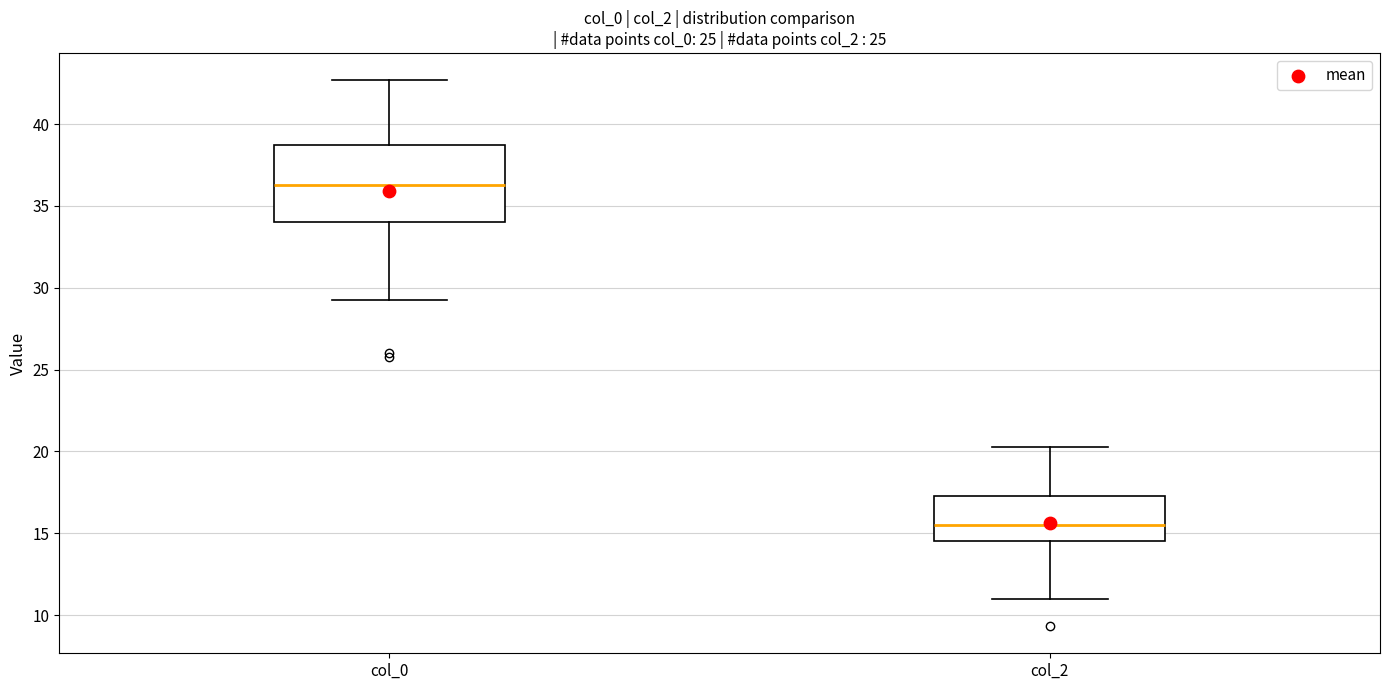

Reading left to right, transcribe this box plot: for each box, give where its median line is, the range the box spans, and where its two whiskers end, as read against the y-axis. The values are not printed on the chart, so give them approximately, as read against the axis.

col_0: median 36.5, box 34.0 to 39.0, whiskers 29.5 to 42.5
col_2: median 15.5, box 14.5 to 17.5, whiskers 11.0 to 20.5